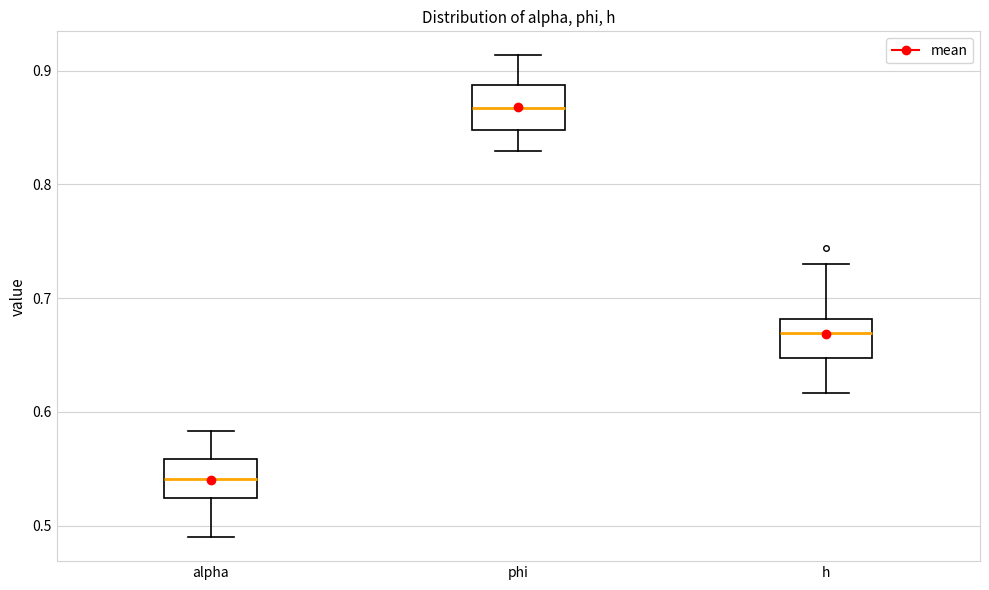

Where does the upper whisker of the box for alpha end on the y-axis? The values are not printed on the chart, so give them approximately, as read against the axis.

0.58